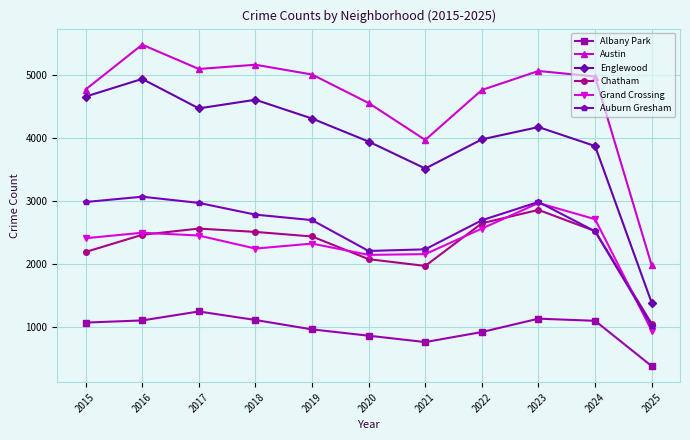

True or false: Englewood and Albany Park intersect in this chart.

False